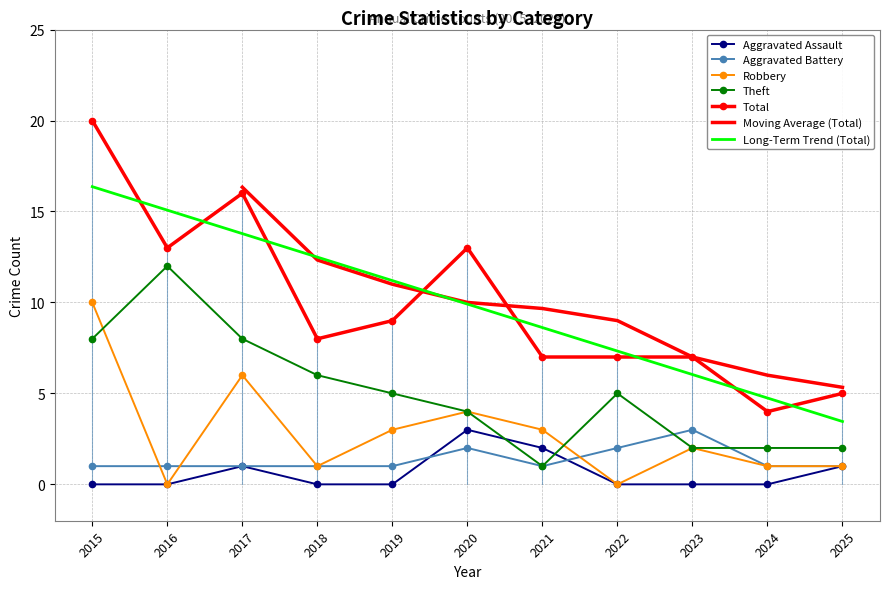

Rank the series by their maximum value, from highest to lowest.

Total, Theft, Robbery, Aggravated Assault, Aggravated Battery